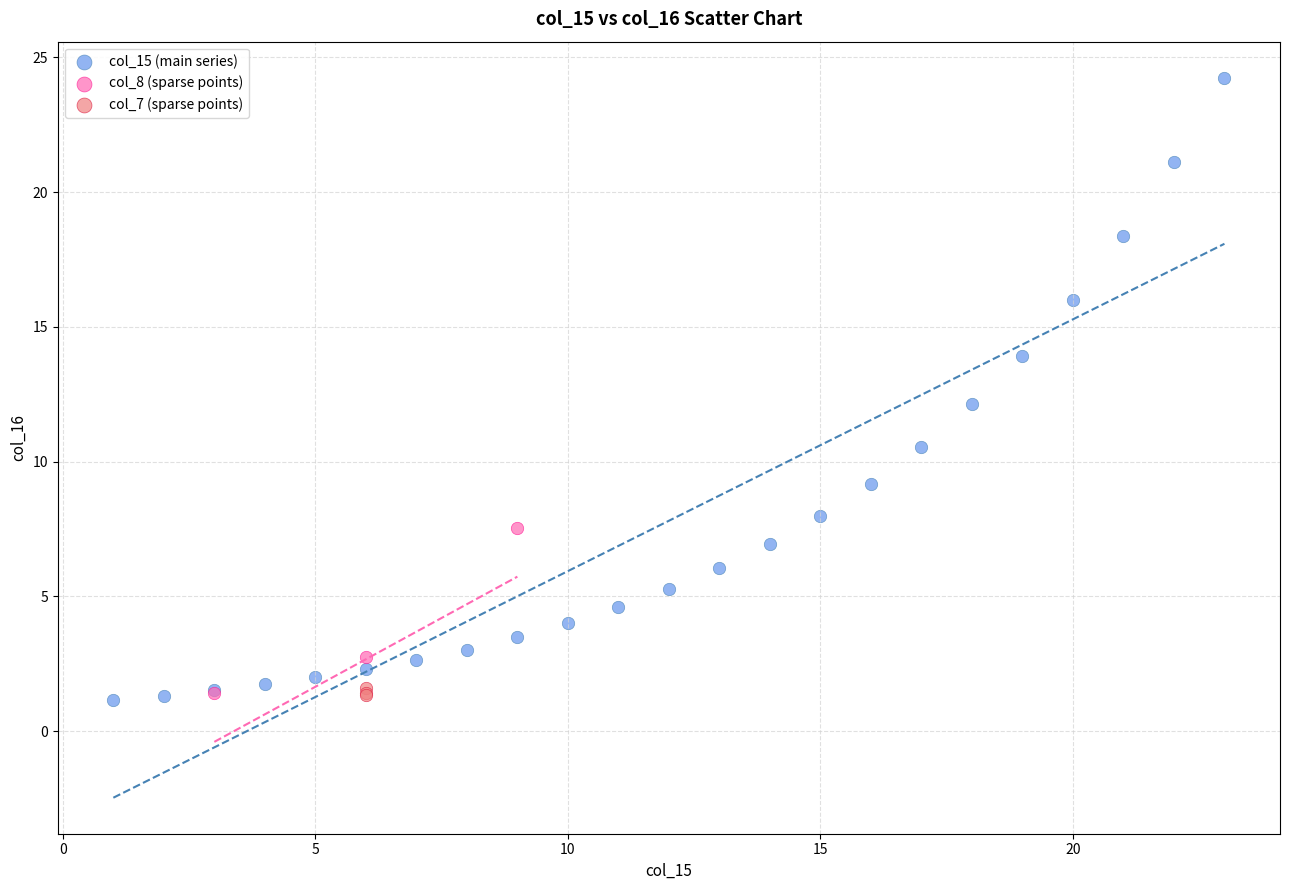

Which series reaches the maximum Y coordinate?

col_15 (main series)